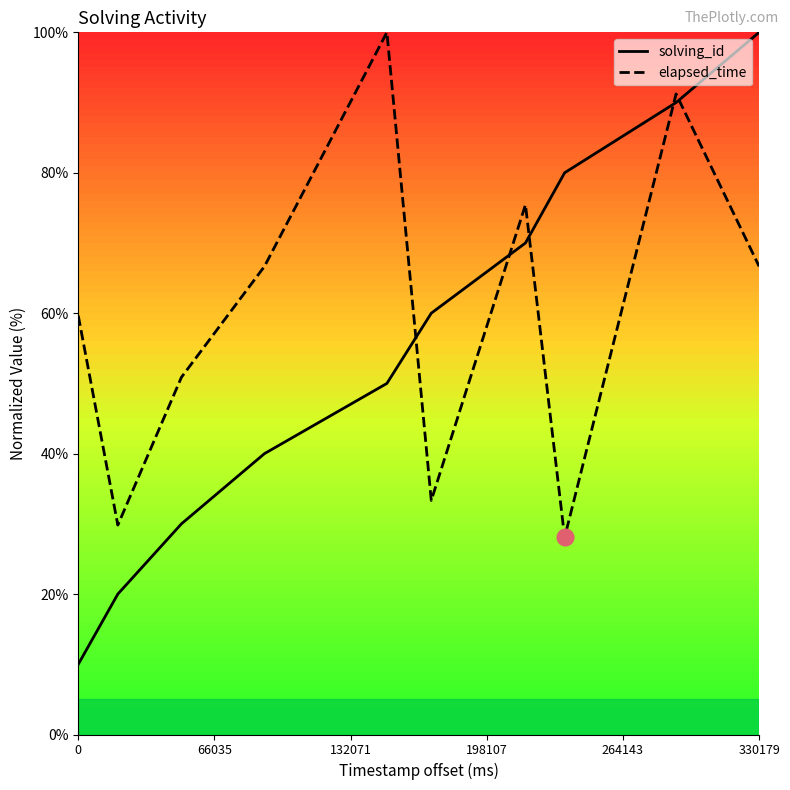

Which series ends up on top after the final intersection of solving_id and elapsed_time?

solving_id